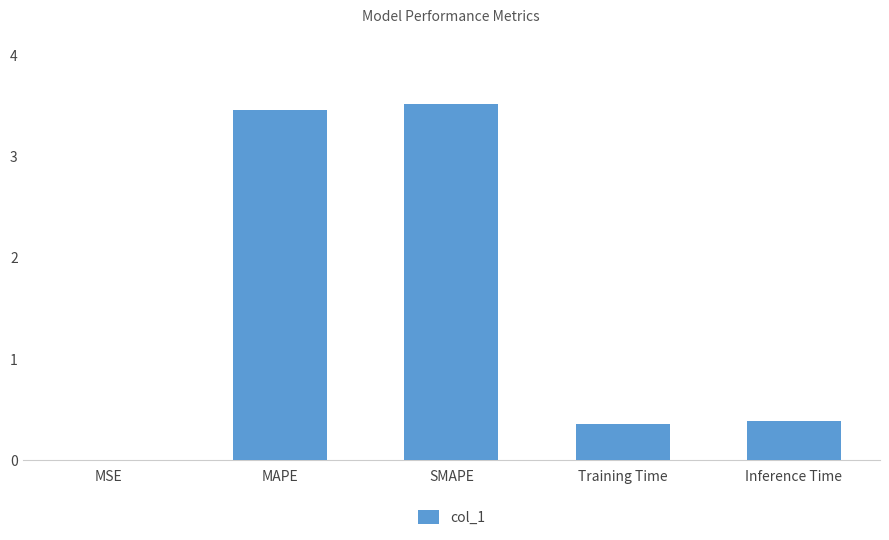

What is the average value?

1.5